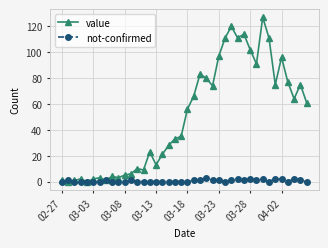

What are all the series names shown in the legend?

value, not-confirmed